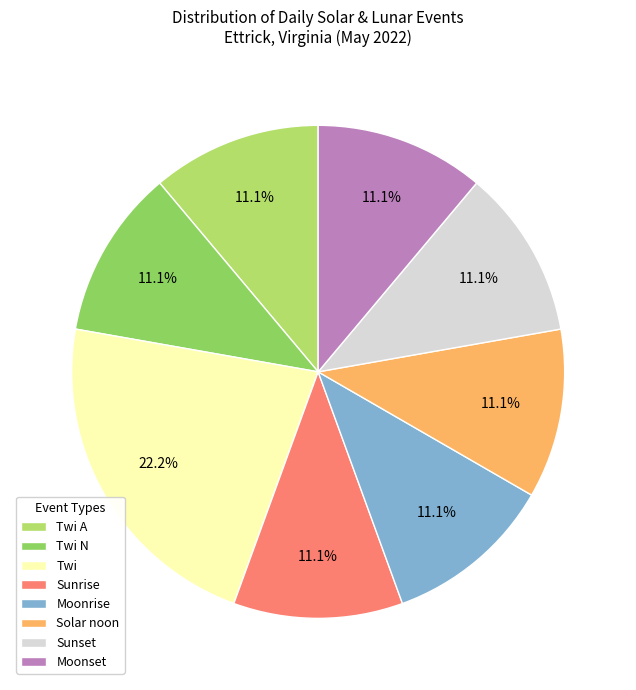

Does any single category account for the majority?

No